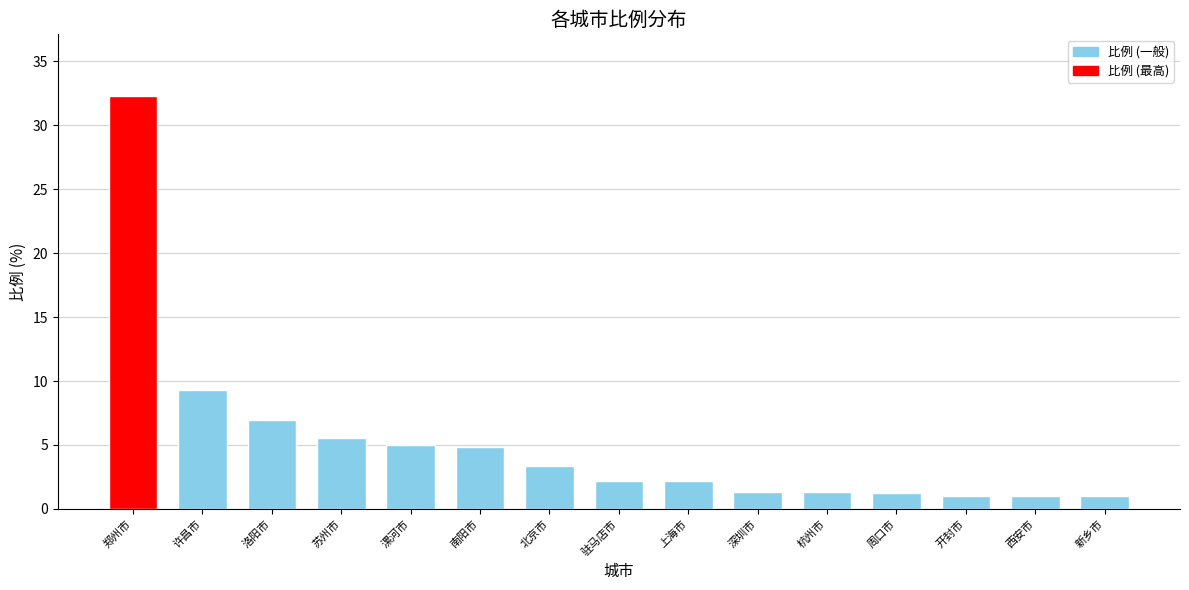

What value does the data have at 西安市?

1.0